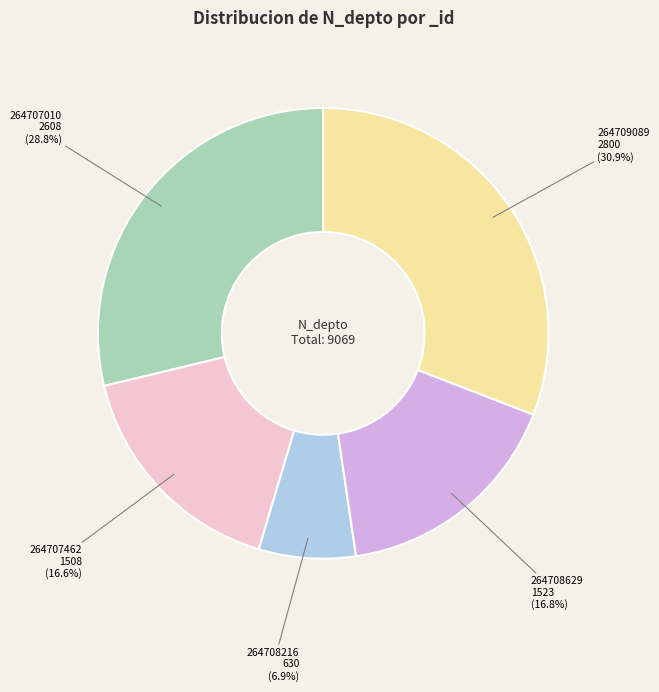

How many segments does this pie chart have?

5